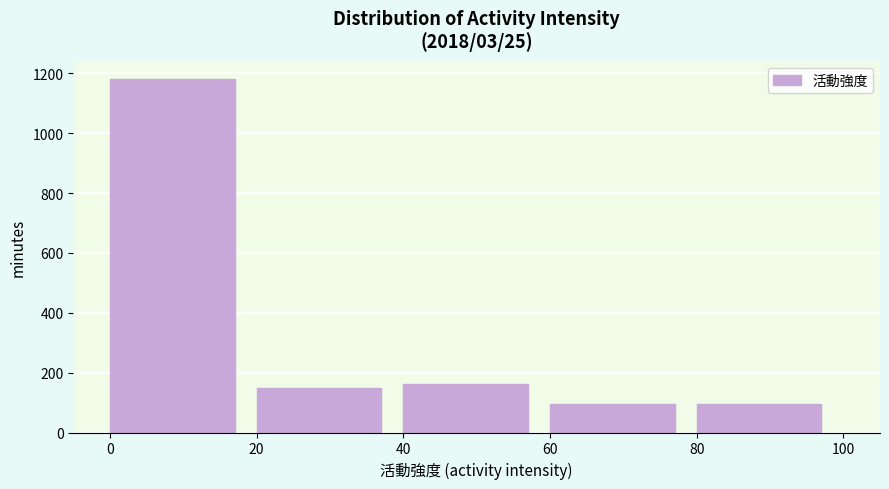

Reading left to right, list every bar in this chart as the range it spans on the x-axis followed by its height. The values are not printed on the chart, so give them approximately, as read against the axis.

0 to 20: 1180
20 to 40: 160
40 to 60: 160
60 to 80: 100
80 to 100: 100